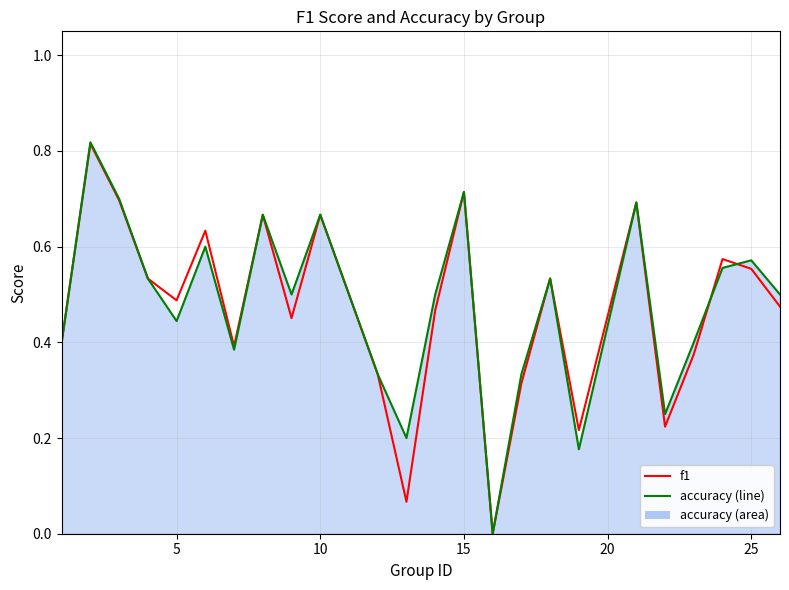

What is the sum of all f1 values?

11.3